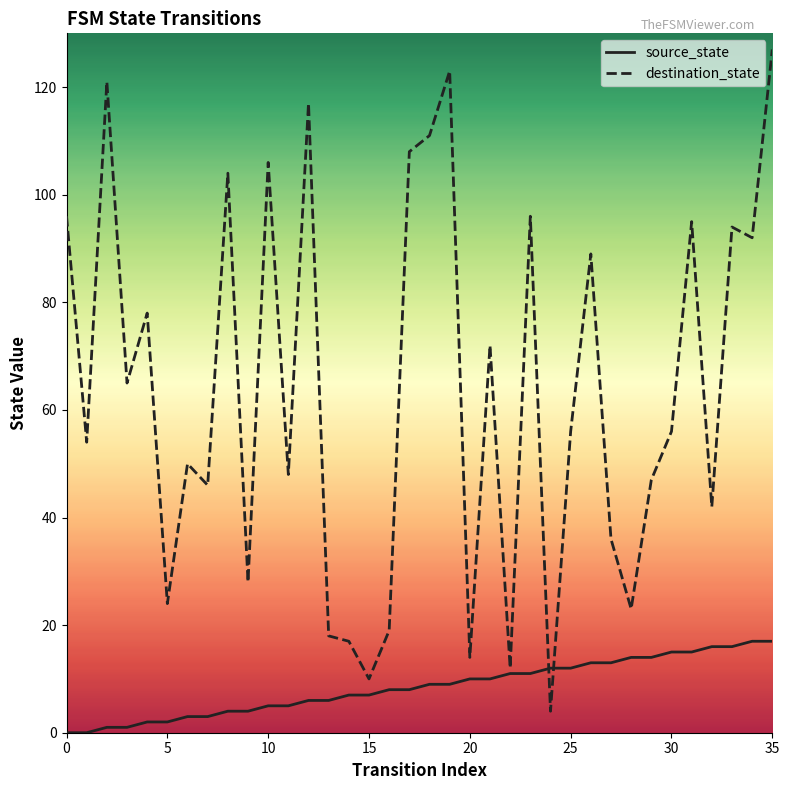

Does the chart display data point markers on the line(s)?

No